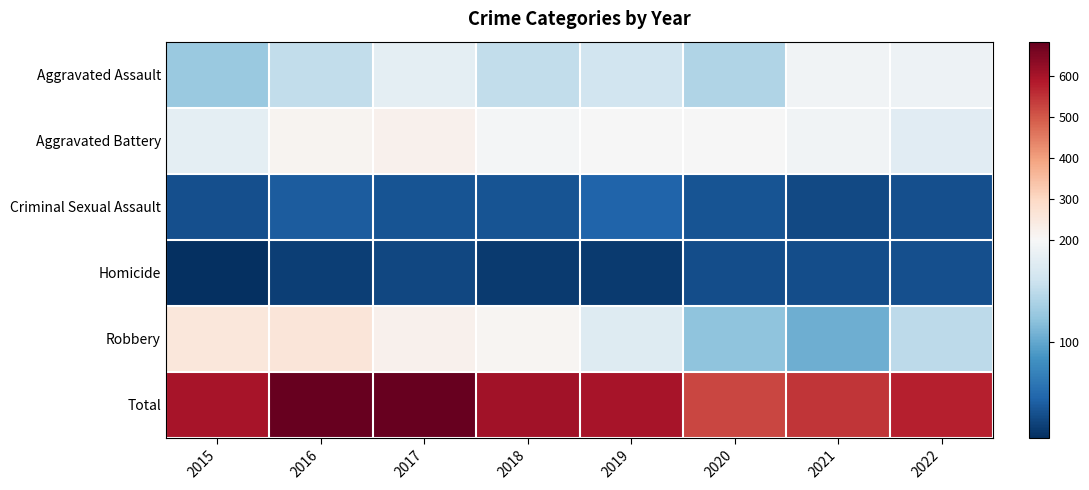

What is the greatest value displayed?

683